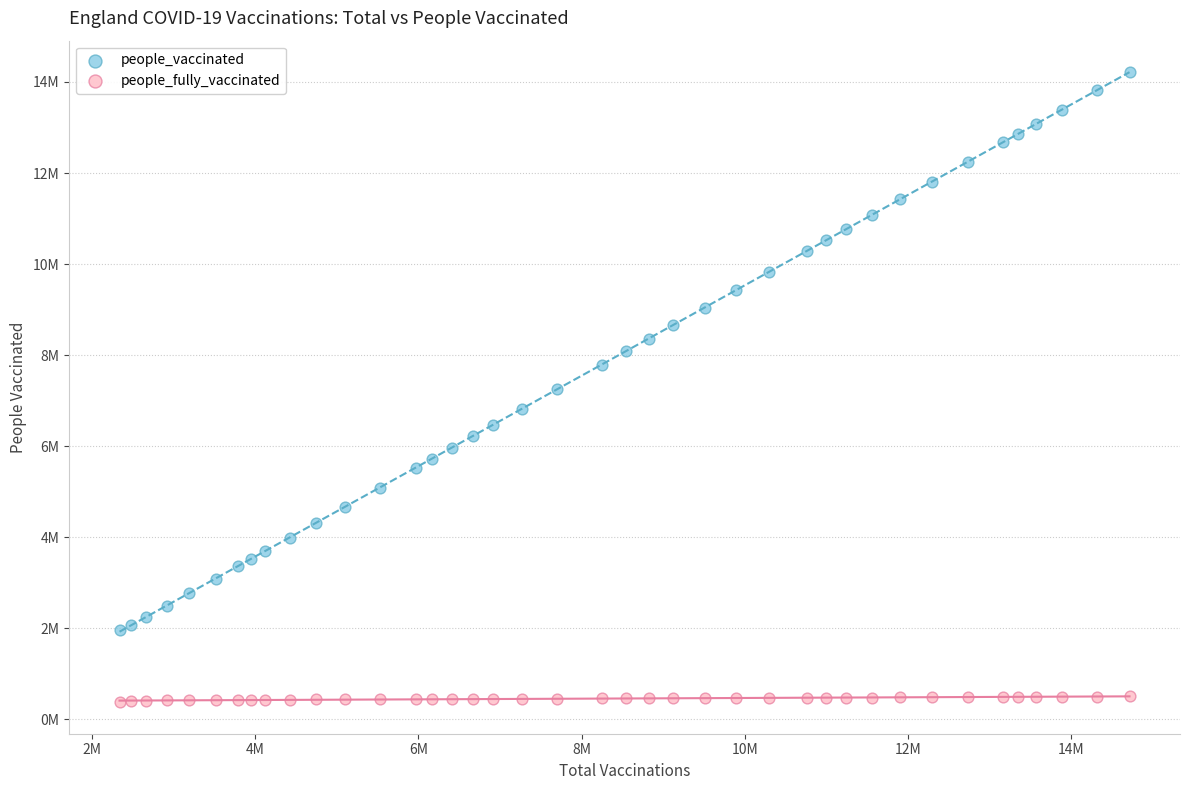

Which series reaches the maximum Y coordinate?

people_vaccinated